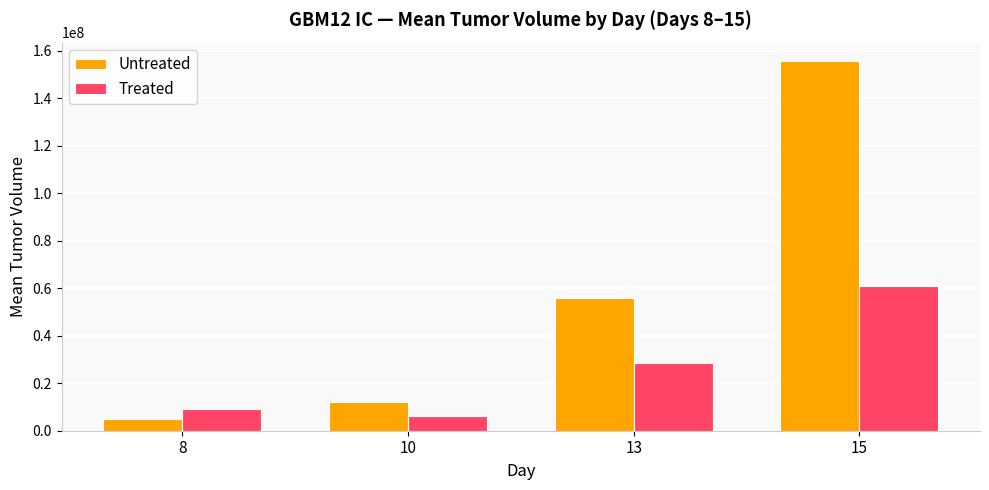

True or false: Untreated has a value of 14729461 at 13.

False